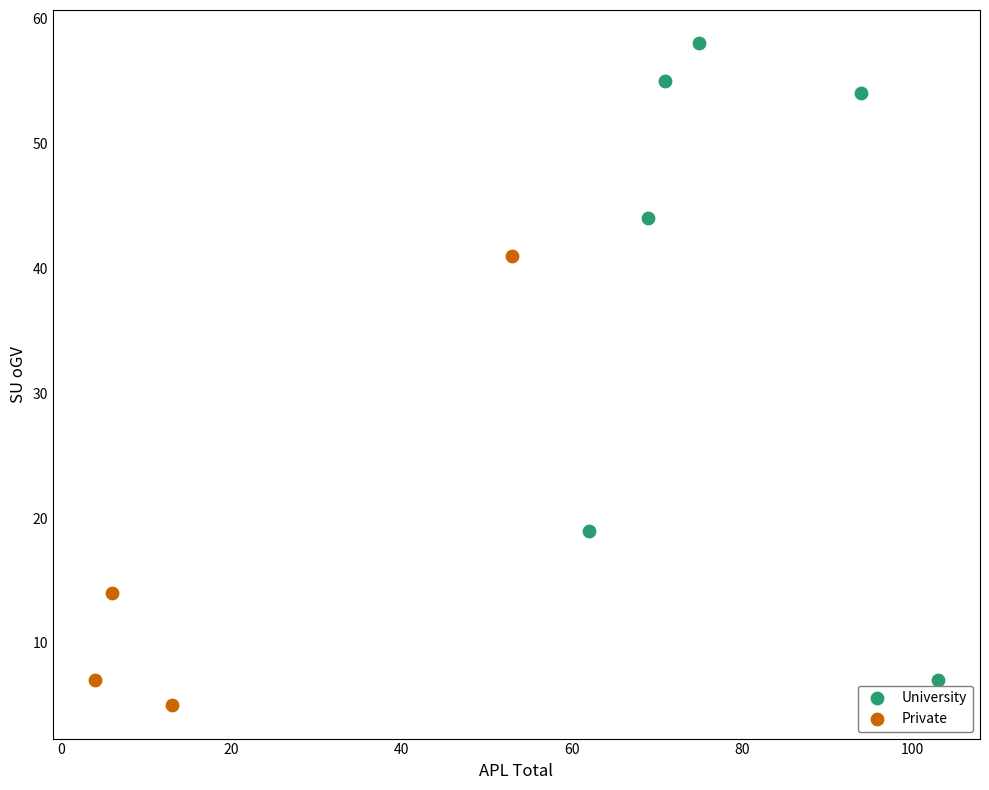

Which series has the largest Y range (max minus min)?

University